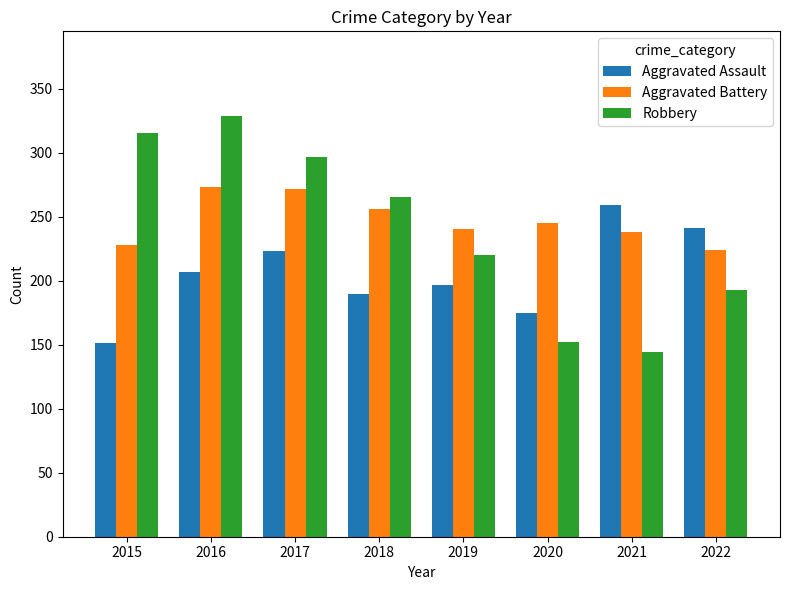

Does the chart contain any negative values?

No